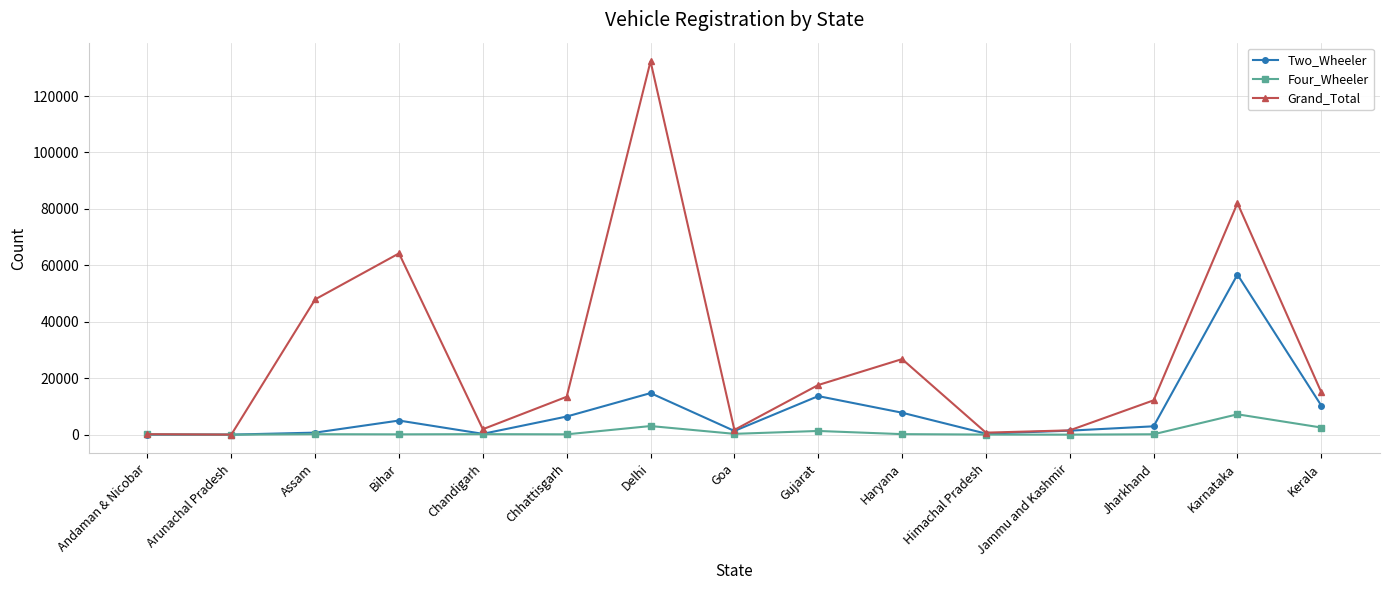

At which category is the sum across all series the highest?

Delhi